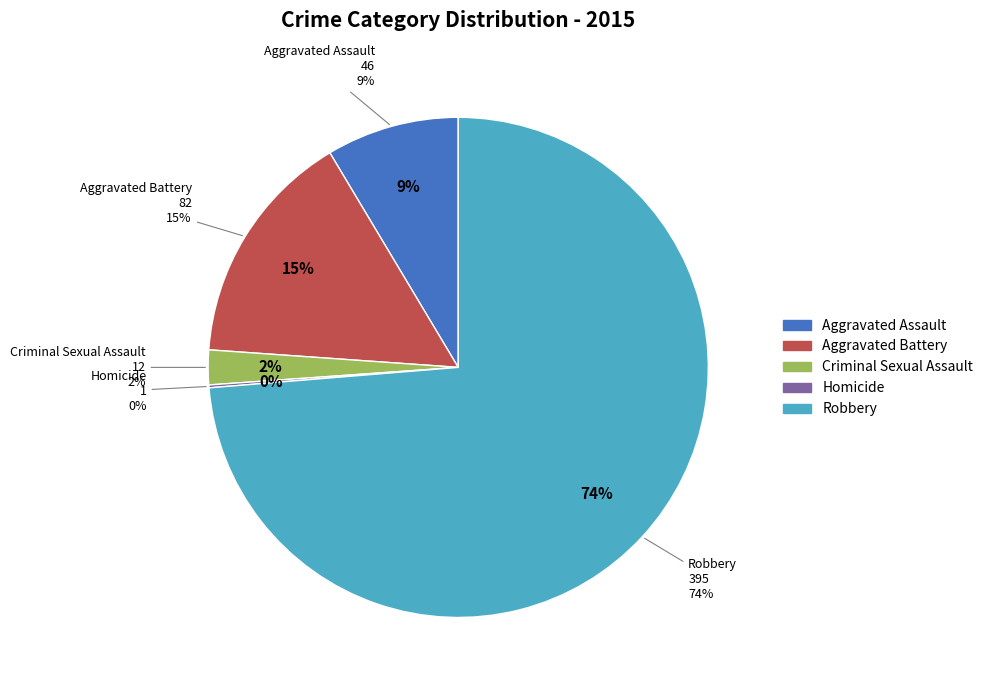

What is the ratio of the value at Aggravated Battery to the value at Homicide?

82.0